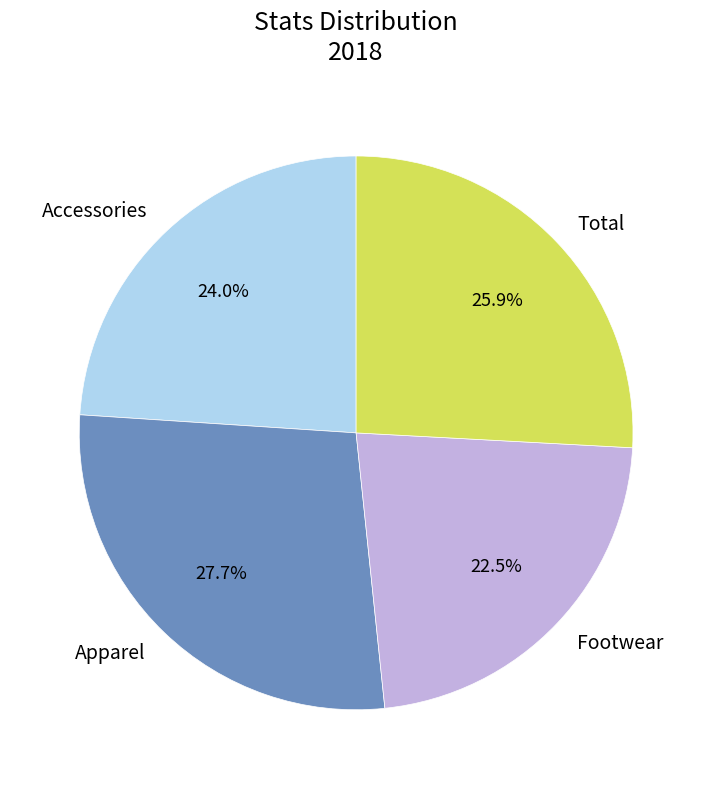

To the nearest percent, what portion does Accessories represent?

24%